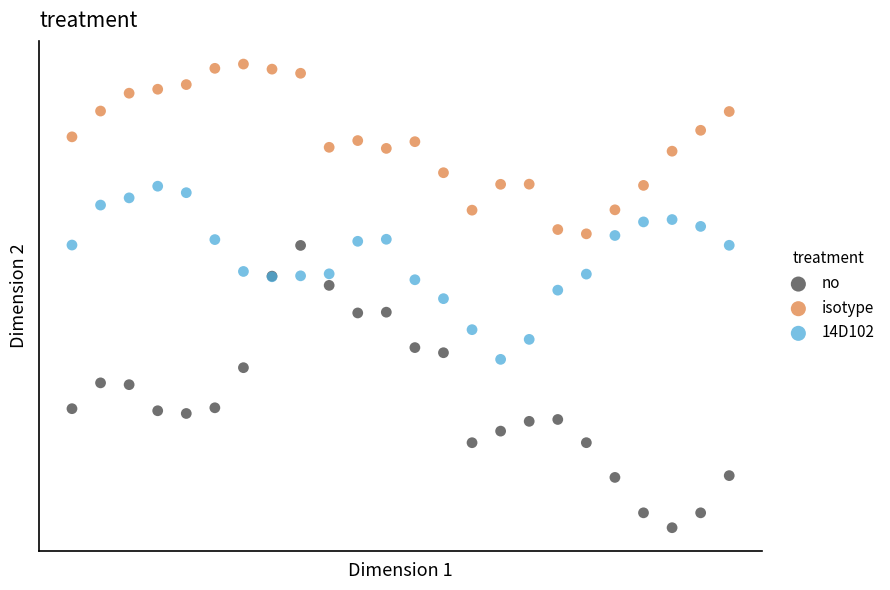

Which series contains the highest Y value?

isotype